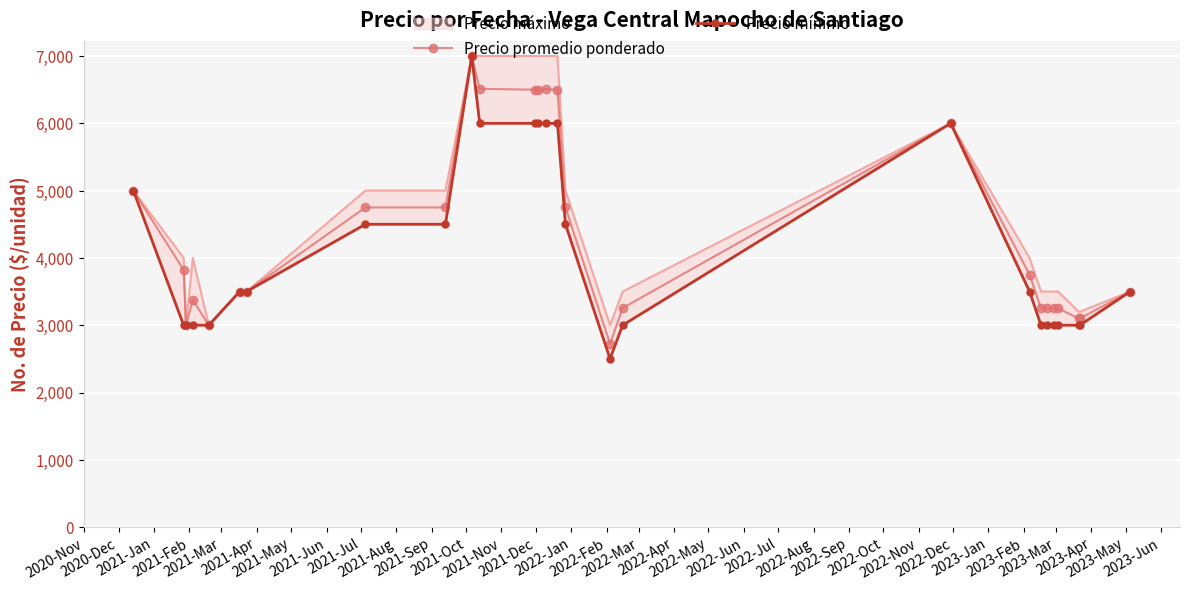

What is the minimum value for Precio promedio ponderado?

2722